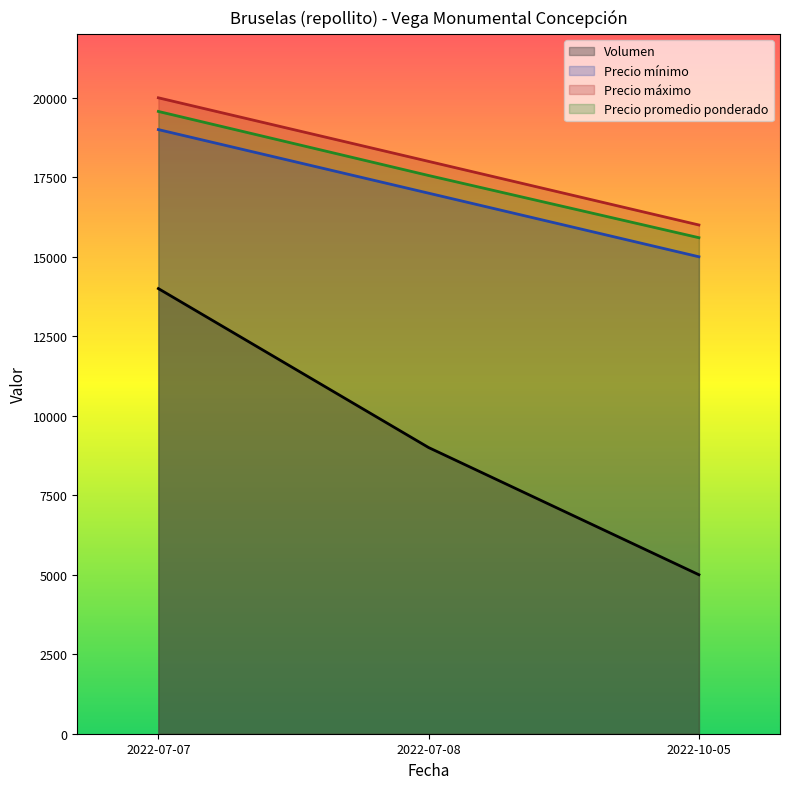

What is the label of the 1st point from the left?

2022-07-07